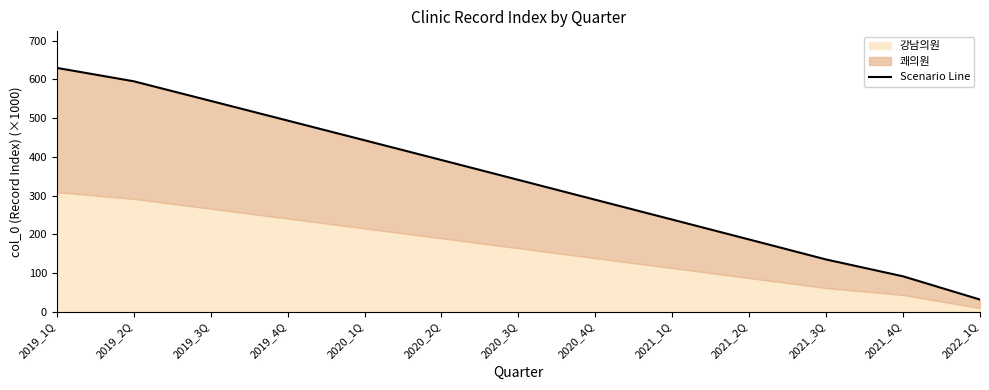

Where does the data first go above 340?

2019_1Q